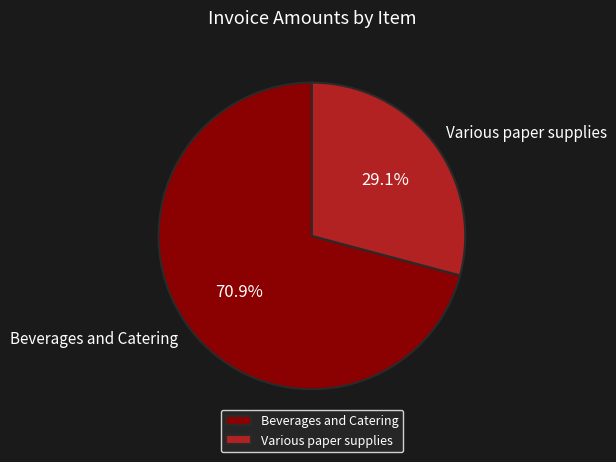

What is the ratio of the value at Beverages and Catering to the value at Various paper supplies?

2.4